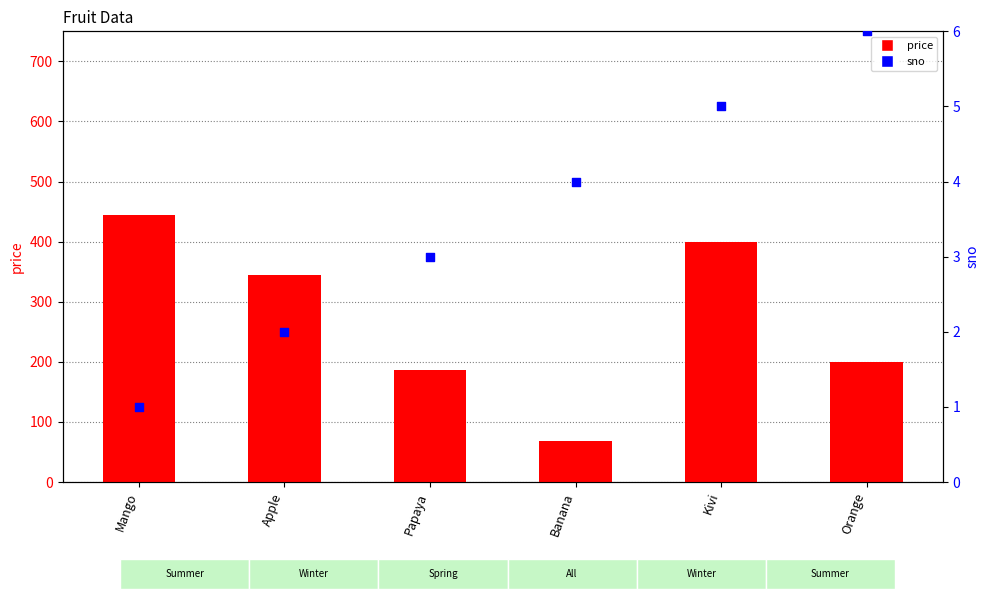

Is the value of price at Papaya greater than the value of sno at Papaya?

Yes